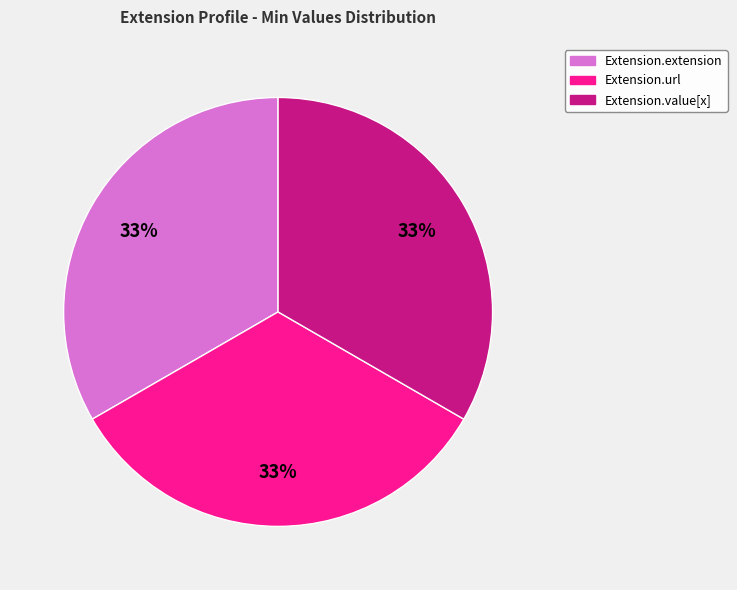

To the nearest percent, what is the average slice percentage?

33%